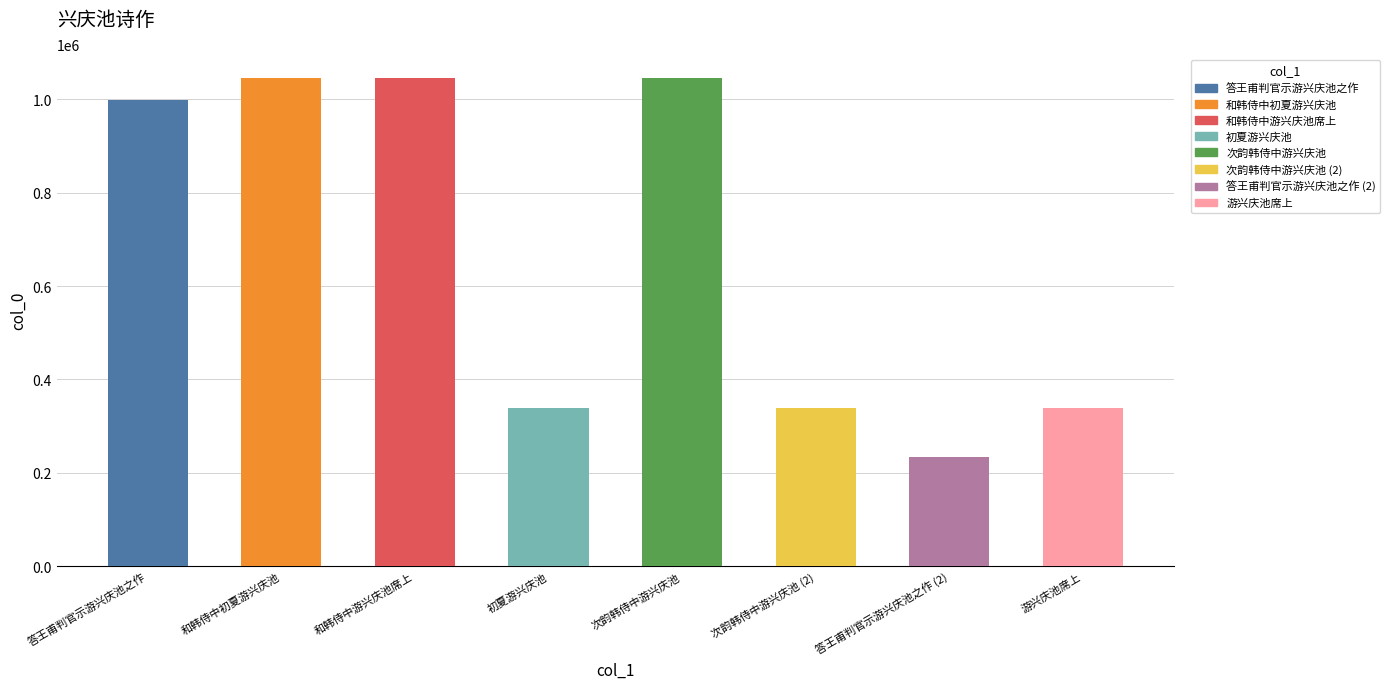

What is the difference between the maximum and second lowest values?

704633